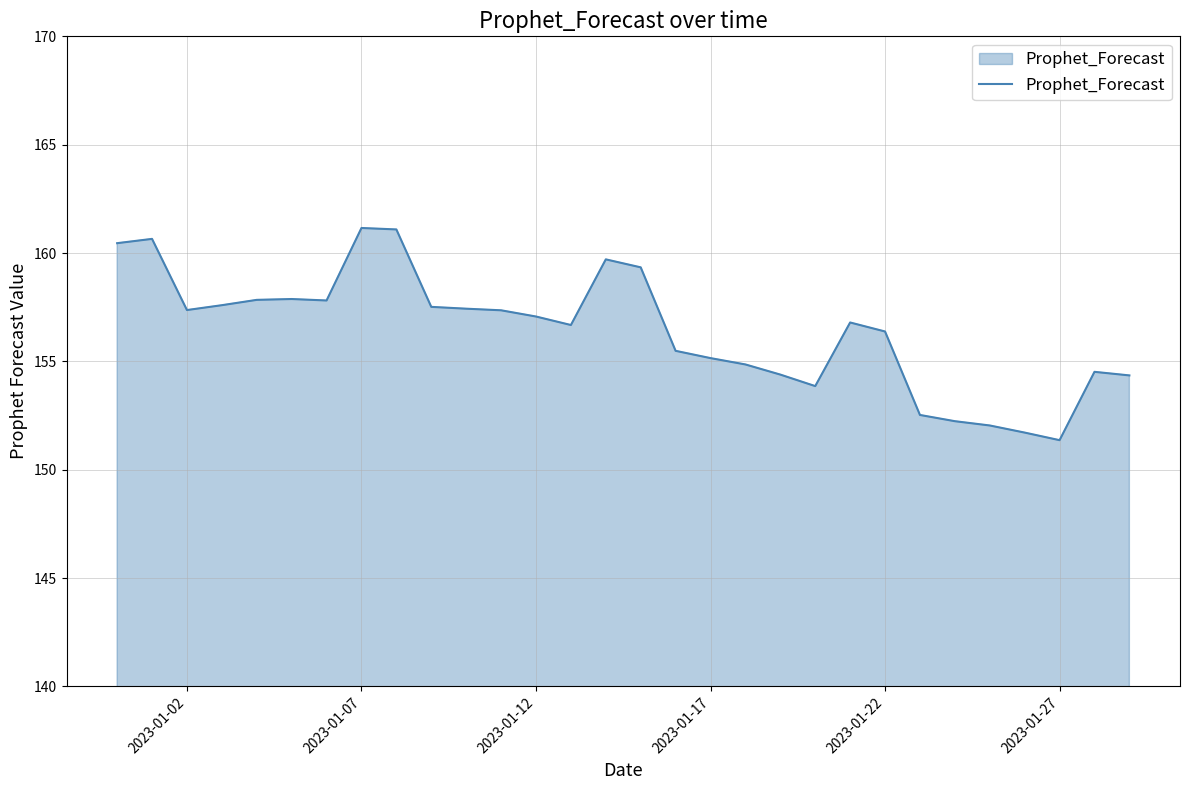

What is the difference between the maximum and minimum values?

9.8